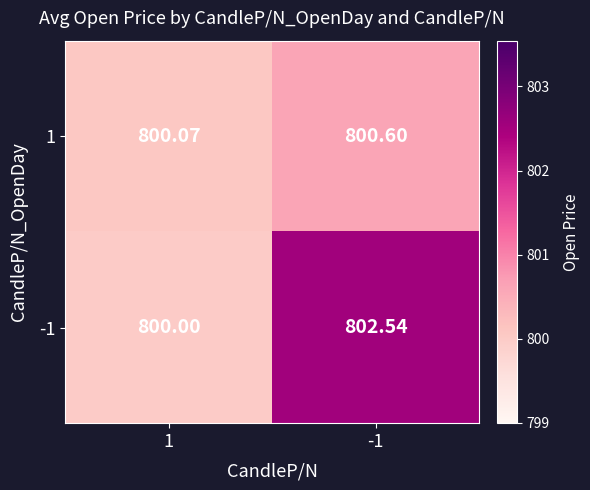

Rank the series by their average value, from highest to lowest.

-1, 1